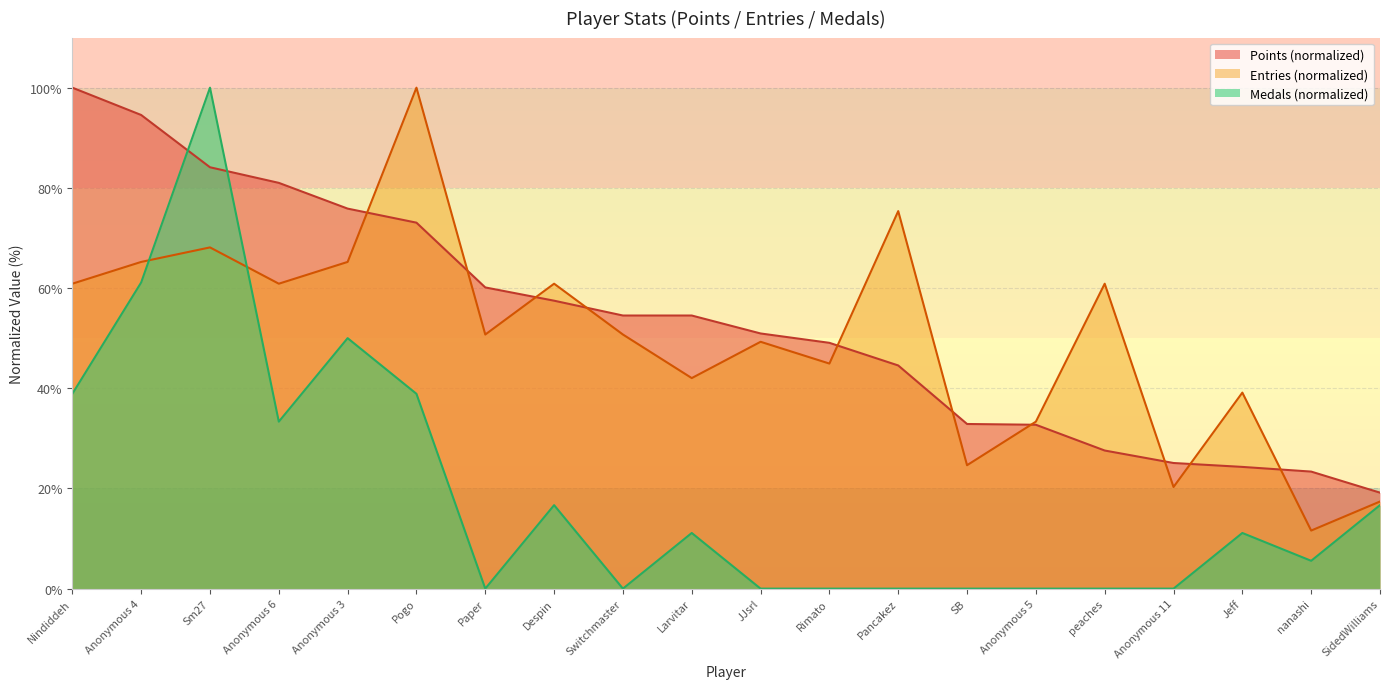

What is the average value of the Medals series?

19.2